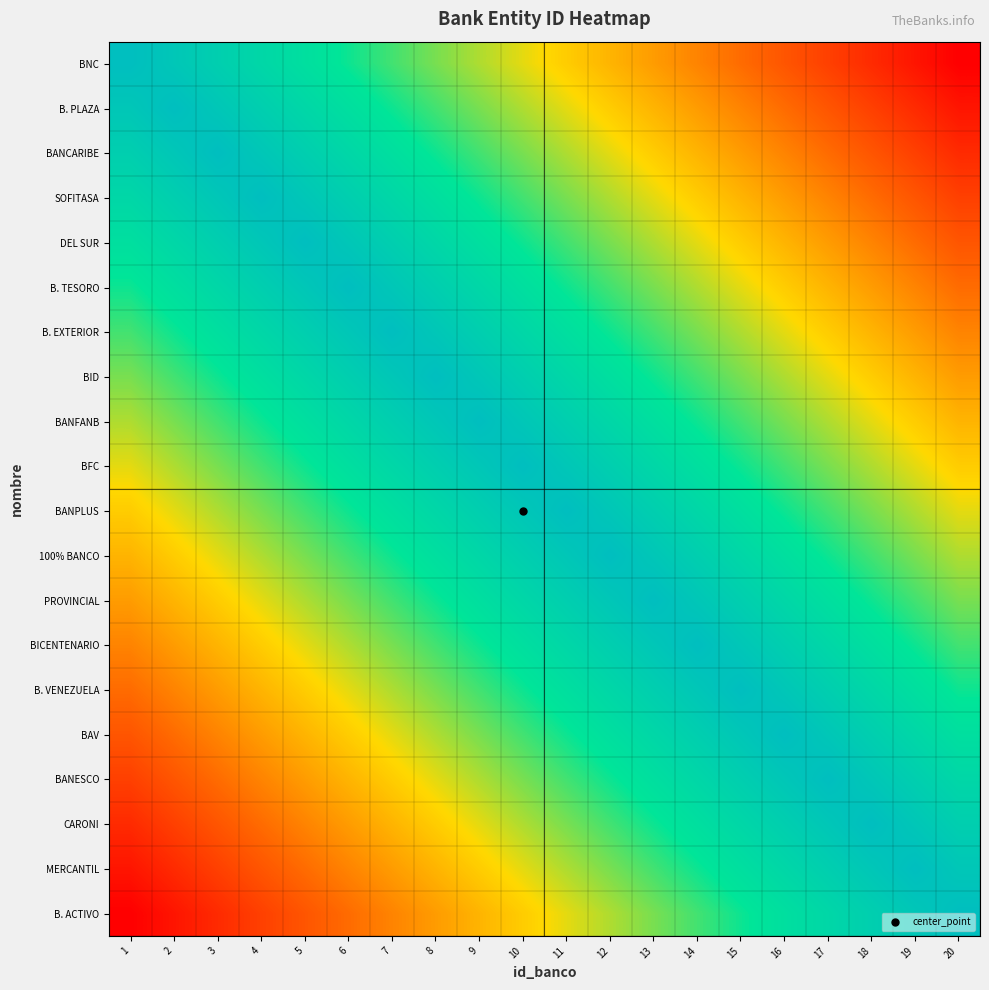

Reading left to right, transcribe all the data shown in this chart.

BNC: 1=1.0	2=0.9	3=0.9	4=0.8	5=0.8	6=0.8	7=0.7	8=0.7	9=0.6	10=0.6	11=0.5	12=0.5	13=0.4	14=0.3	15=0.3	16=0.2	17=0.2	18=0.1	19=0.1	20=0.1
B. PLAZA: 1=0.9	2=1.0	3=0.9	4=0.9	5=0.8	6=0.8	7=0.8	8=0.7	9=0.7	10=0.6	11=0.6	12=0.5	13=0.5	14=0.4	15=0.3	16=0.3	17=0.2	18=0.2	19=0.1	20=0.1
BANCARIBE: 1=0.9	2=0.9	3=1.0	4=0.9	5=0.9	6=0.8	7=0.8	8=0.8	9=0.7	10=0.7	11=0.6	12=0.6	13=0.5	14=0.5	15=0.4	16=0.3	17=0.3	18=0.2	19=0.2	20=0.1
SOFITASA: 1=0.8	2=0.9	3=0.9	4=1.0	5=0.9	6=0.9	7=0.8	8=0.8	9=0.8	10=0.7	11=0.7	12=0.6	13=0.6	14=0.5	15=0.5	16=0.4	17=0.3	18=0.3	19=0.2	20=0.2
DEL SUR: 1=0.8	2=0.8	3=0.9	4=0.9	5=1.0	6=0.9	7=0.9	8=0.8	9=0.8	10=0.8	11=0.7	12=0.7	13=0.6	14=0.6	15=0.5	16=0.5	17=0.4	18=0.3	19=0.3	20=0.2
B. TESORO: 1=0.8	2=0.8	3=0.8	4=0.9	5=0.9	6=1.0	7=0.9	8=0.9	9=0.8	10=0.8	11=0.8	12=0.7	13=0.7	14=0.6	15=0.6	16=0.5	17=0.5	18=0.4	19=0.3	20=0.3
B. EXTERIOR: 1=0.7	2=0.8	3=0.8	4=0.8	5=0.9	6=0.9	7=1.0	8=0.9	9=0.9	10=0.8	11=0.8	12=0.8	13=0.7	14=0.7	15=0.6	16=0.6	17=0.5	18=0.5	19=0.4	20=0.3
BID: 1=0.7	2=0.7	3=0.8	4=0.8	5=0.8	6=0.9	7=0.9	8=1.0	9=0.9	10=0.9	11=0.8	12=0.8	13=0.8	14=0.7	15=0.7	16=0.6	17=0.6	18=0.5	19=0.5	20=0.4
BANFANB: 1=0.6	2=0.7	3=0.7	4=0.8	5=0.8	6=0.8	7=0.9	8=0.9	9=1.0	10=0.9	11=0.9	12=0.8	13=0.8	14=0.8	15=0.7	16=0.7	17=0.6	18=0.6	19=0.5	20=0.5
BFC: 1=0.6	2=0.6	3=0.7	4=0.7	5=0.8	6=0.8	7=0.8	8=0.9	9=0.9	10=1.0	11=0.9	12=0.9	13=0.8	14=0.8	15=0.8	16=0.7	17=0.7	18=0.6	19=0.6	20=0.5
BANPLUS: 1=0.5	2=0.6	3=0.6	4=0.7	5=0.7	6=0.8	7=0.8	8=0.8	9=0.9	10=0.9	11=1.0	12=0.9	13=0.9	14=0.8	15=0.8	16=0.8	17=0.7	18=0.7	19=0.6	20=0.6
100% BANCO: 1=0.5	2=0.5	3=0.6	4=0.6	5=0.7	6=0.7	7=0.8	8=0.8	9=0.8	10=0.9	11=0.9	12=1.0	13=0.9	14=0.9	15=0.8	16=0.8	17=0.8	18=0.7	19=0.7	20=0.6
PROVINCIAL: 1=0.4	2=0.5	3=0.5	4=0.6	5=0.6	6=0.7	7=0.7	8=0.8	9=0.8	10=0.8	11=0.9	12=0.9	13=1.0	14=0.9	15=0.9	16=0.8	17=0.8	18=0.8	19=0.7	20=0.7
BICENTENARIO: 1=0.3	2=0.4	3=0.5	4=0.5	5=0.6	6=0.6	7=0.7	8=0.7	9=0.8	10=0.8	11=0.8	12=0.9	13=0.9	14=1.0	15=0.9	16=0.9	17=0.8	18=0.8	19=0.8	20=0.7
B. VENEZUELA: 1=0.3	2=0.3	3=0.4	4=0.5	5=0.5	6=0.6	7=0.6	8=0.7	9=0.7	10=0.8	11=0.8	12=0.8	13=0.9	14=0.9	15=1.0	16=0.9	17=0.9	18=0.8	19=0.8	20=0.8
BAV: 1=0.2	2=0.3	3=0.3	4=0.4	5=0.5	6=0.5	7=0.6	8=0.6	9=0.7	10=0.7	11=0.8	12=0.8	13=0.8	14=0.9	15=0.9	16=1.0	17=0.9	18=0.9	19=0.8	20=0.8
BANESCO: 1=0.2	2=0.2	3=0.3	4=0.3	5=0.4	6=0.5	7=0.5	8=0.6	9=0.6	10=0.7	11=0.7	12=0.8	13=0.8	14=0.8	15=0.9	16=0.9	17=1.0	18=0.9	19=0.9	20=0.8
CARONI: 1=0.1	2=0.2	3=0.2	4=0.3	5=0.3	6=0.4	7=0.5	8=0.5	9=0.6	10=0.6	11=0.7	12=0.7	13=0.8	14=0.8	15=0.8	16=0.9	17=0.9	18=1.0	19=0.9	20=0.9
MERCANTIL: 1=0.1	2=0.1	3=0.2	4=0.2	5=0.3	6=0.3	7=0.4	8=0.5	9=0.5	10=0.6	11=0.6	12=0.7	13=0.7	14=0.8	15=0.8	16=0.8	17=0.9	18=0.9	19=1.0	20=0.9
B. ACTIVO: 1=0.1	2=0.1	3=0.1	4=0.2	5=0.2	6=0.3	7=0.3	8=0.4	9=0.5	10=0.5	11=0.6	12=0.6	13=0.7	14=0.7	15=0.8	16=0.8	17=0.8	18=0.9	19=0.9	20=1.0